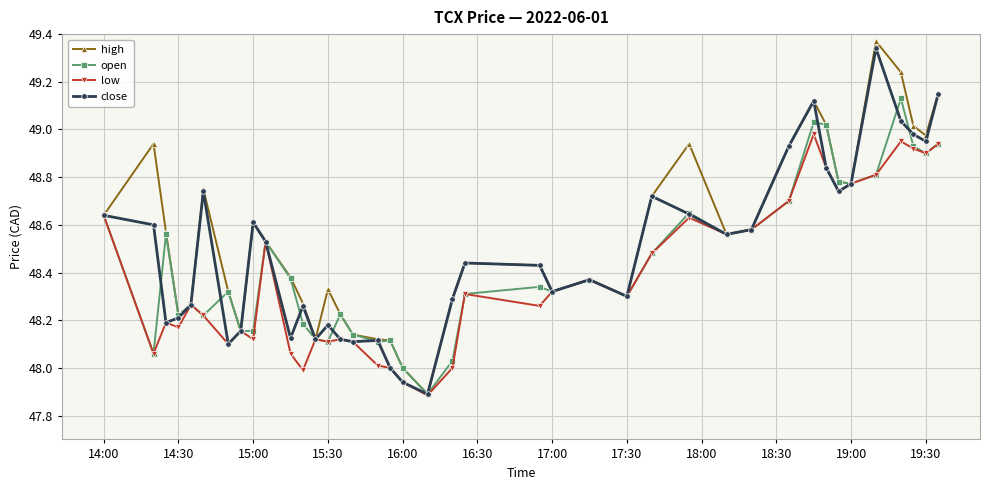

True or false: close has more than 2 points higher than both neighbors.

True